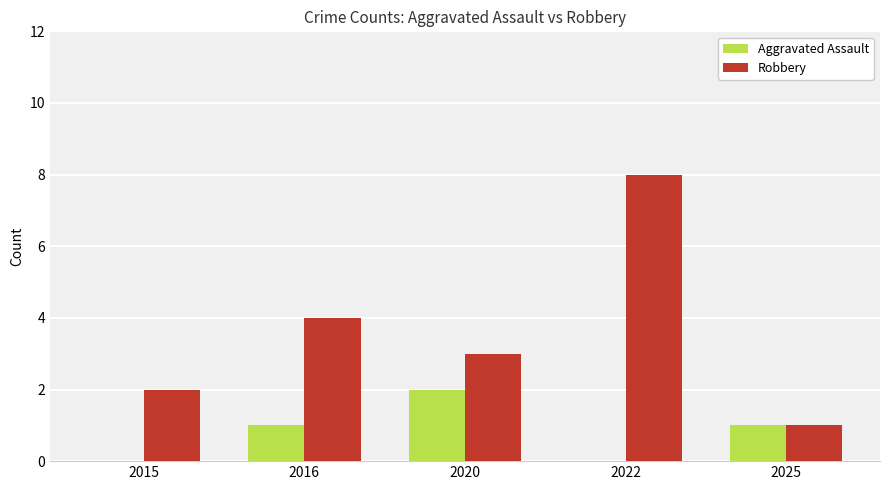

The value of Robbery at 2015 is 2. True or false?

True